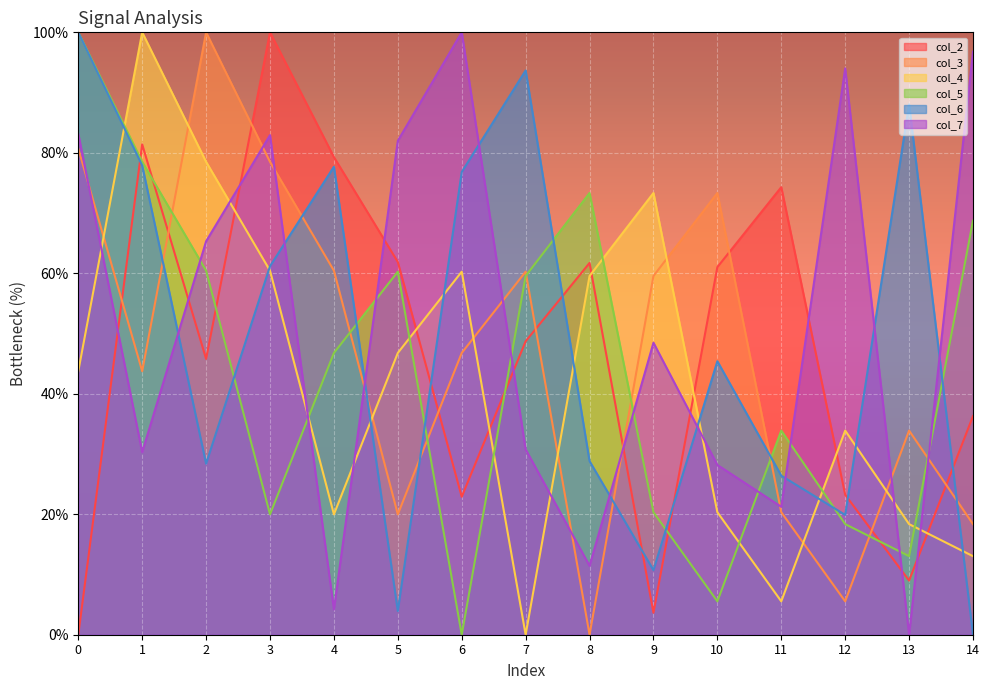

Reading left to right, extract all data points from this chart.

col_2: 0=0.0	1=81.4	2=45.8	3=100.0	4=79.3	5=61.9	6=22.9	7=48.7	8=61.7	9=3.6	10=61.0	11=74.3	12=23.2	13=9.0	14=36.3
col_3: 0=80.7	1=43.7	2=100.0	3=78.5	4=60.4	5=20.0	6=46.8	7=60.3	8=0.0	9=59.6	10=73.3	11=20.3	12=5.5	13=33.9	14=18.4
col_4: 0=43.7	1=100.0	2=78.5	3=60.4	4=20.0	5=46.8	6=60.3	7=0.0	8=59.6	9=73.3	10=20.3	11=5.5	12=33.9	13=18.4	14=13.0
col_5: 0=100.0	1=78.5	2=60.4	3=20.0	4=46.8	5=60.3	6=0.0	7=59.6	8=73.3	9=20.3	10=5.5	11=33.9	12=18.4	13=13.0	14=68.7
col_6: 0=100.0	1=77.9	2=28.4	3=61.2	4=77.7	5=3.9	6=76.8	7=93.7	8=28.8	9=10.7	10=45.4	11=26.4	12=19.9	13=88.1	14=0.0
col_7: 0=83.2	1=30.3	2=65.3	3=82.9	4=4.2	5=82.0	6=100.0	7=30.8	8=11.4	9=48.5	10=28.2	11=21.2	12=94.0	13=0.0	14=96.8